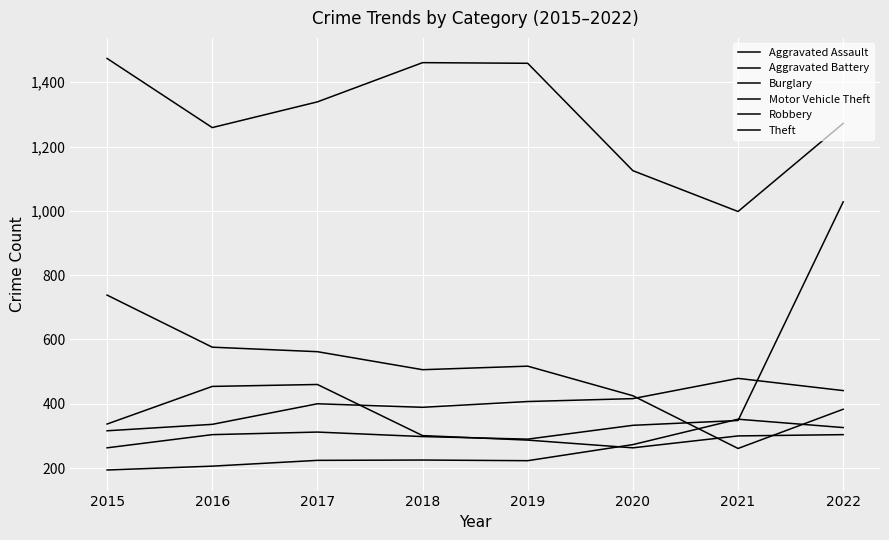

What is the difference between the maximum and minimum values in the Robbery series?

197